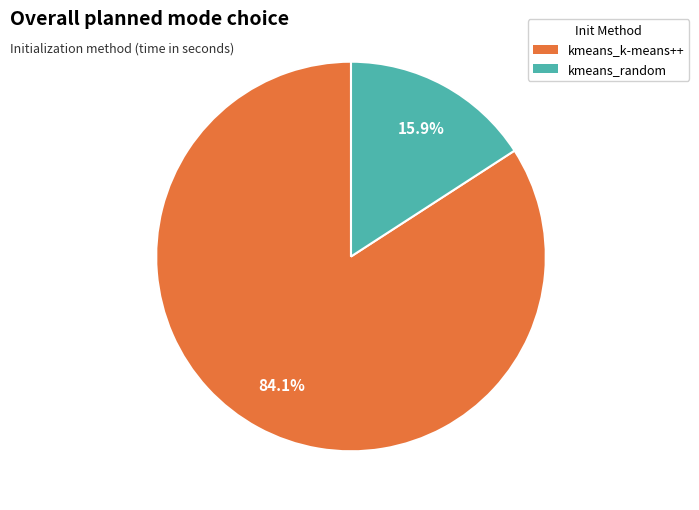

What percentage do kmeans_random and kmeans_k-means++ together represent?

100.0%